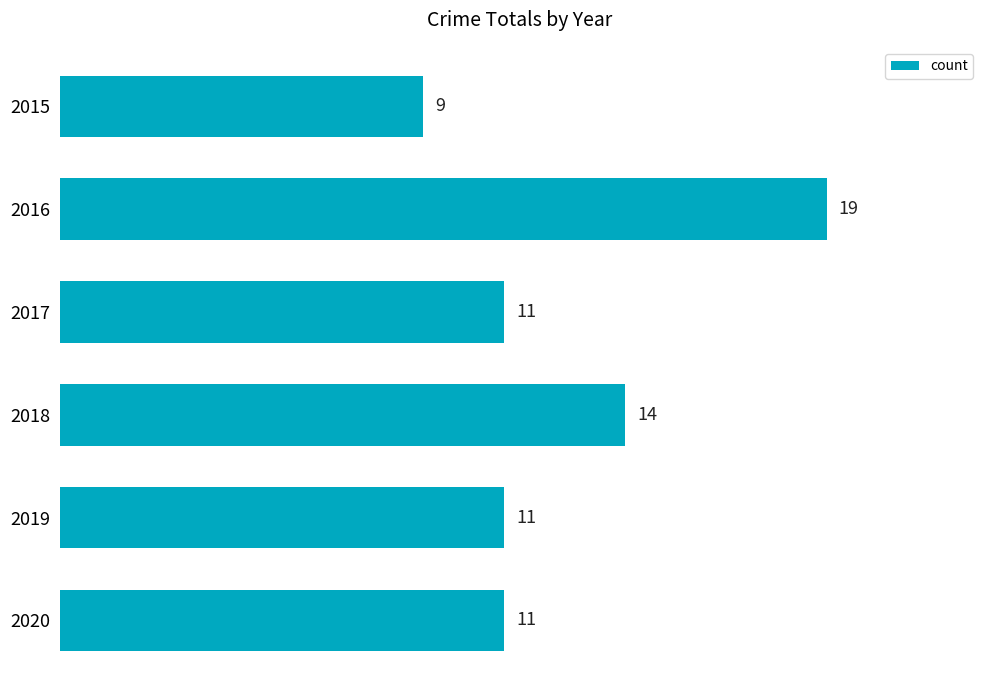

How many values are between 11 and 14?

4